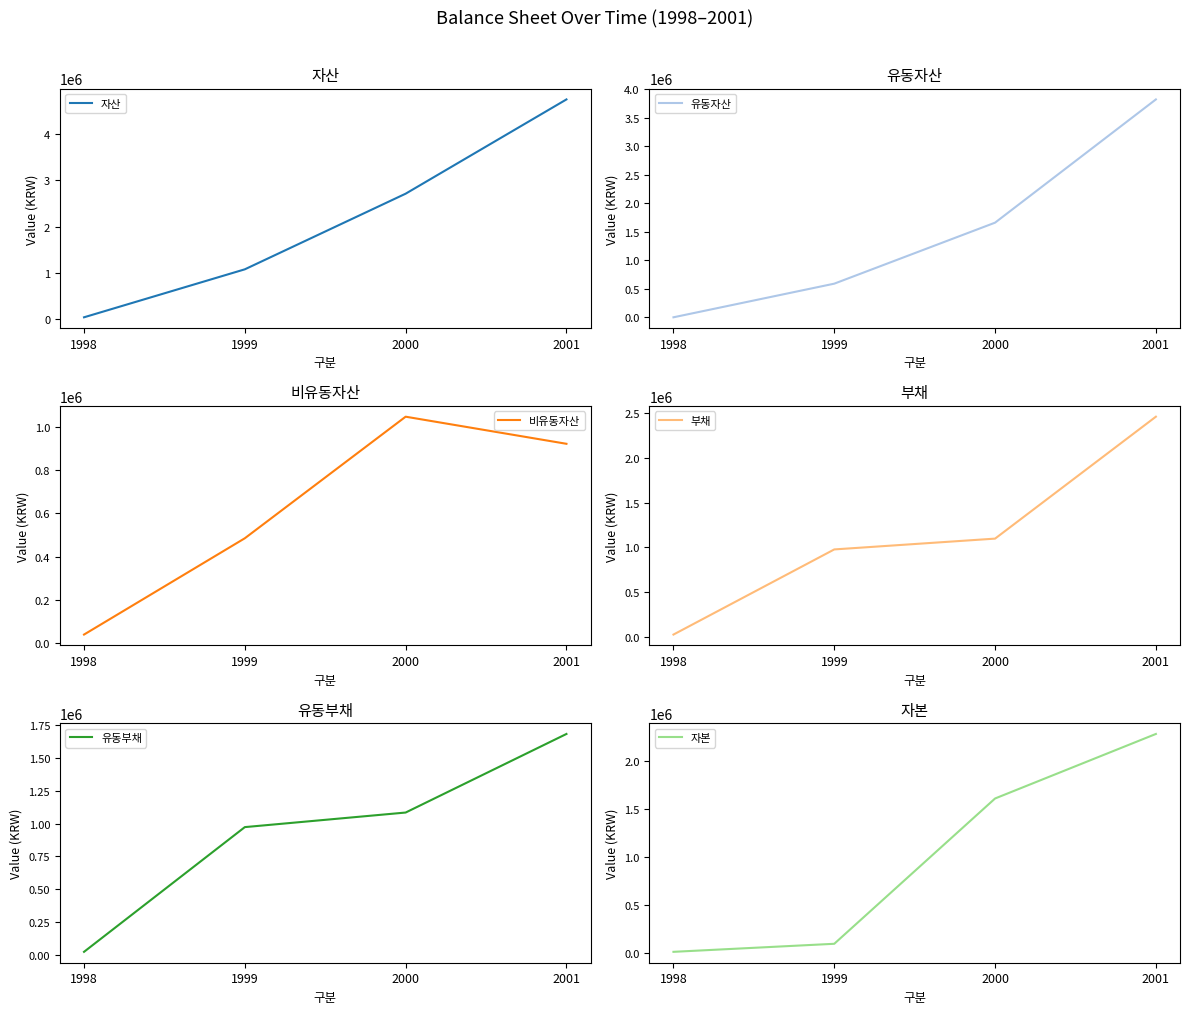

True or false: 부채 and 자본 cross at least once.

True